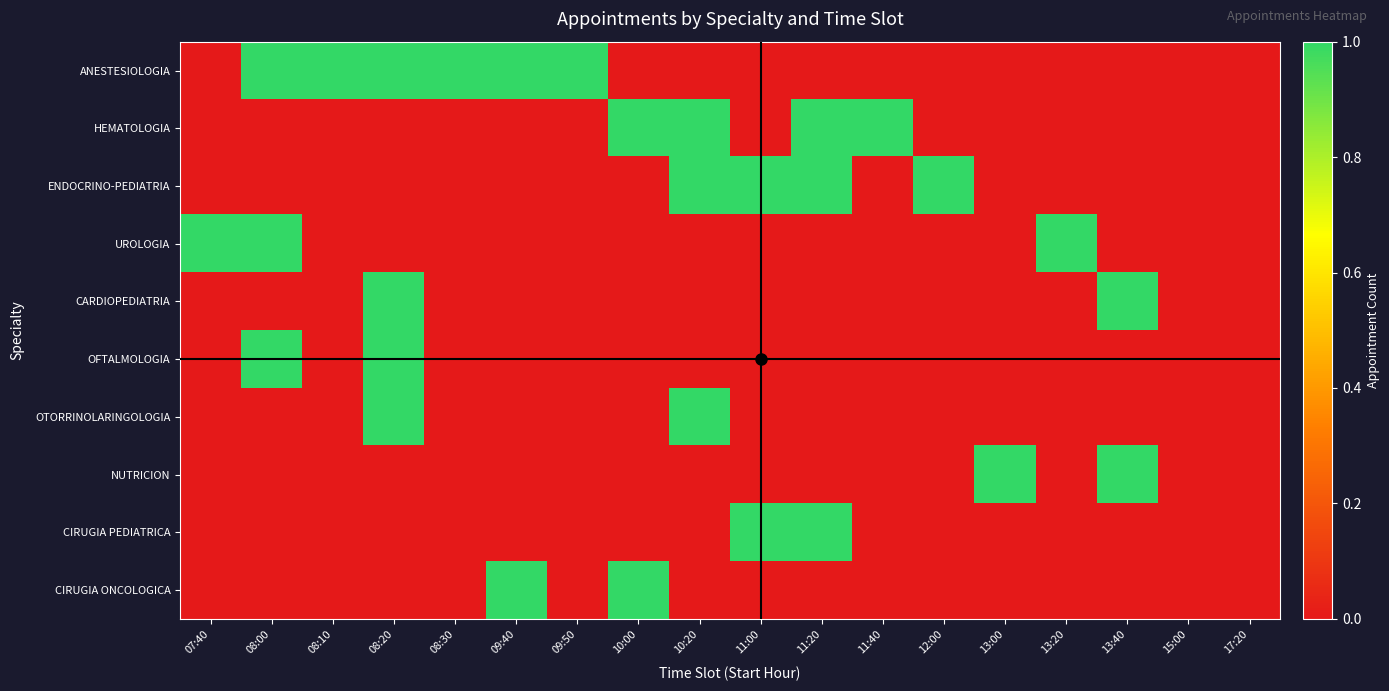

Which series has the largest range (max minus min)?

ANESTESIOLOGIA